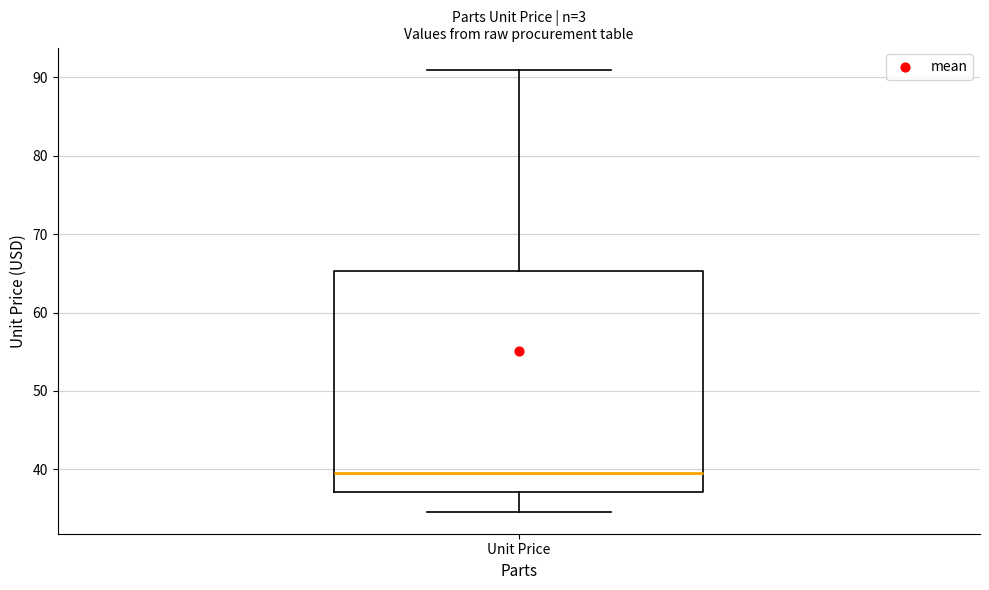

Where does the upper whisker of the box for Unit Price end on the y-axis? The values are not printed on the chart, so give them approximately, as read against the axis.

91